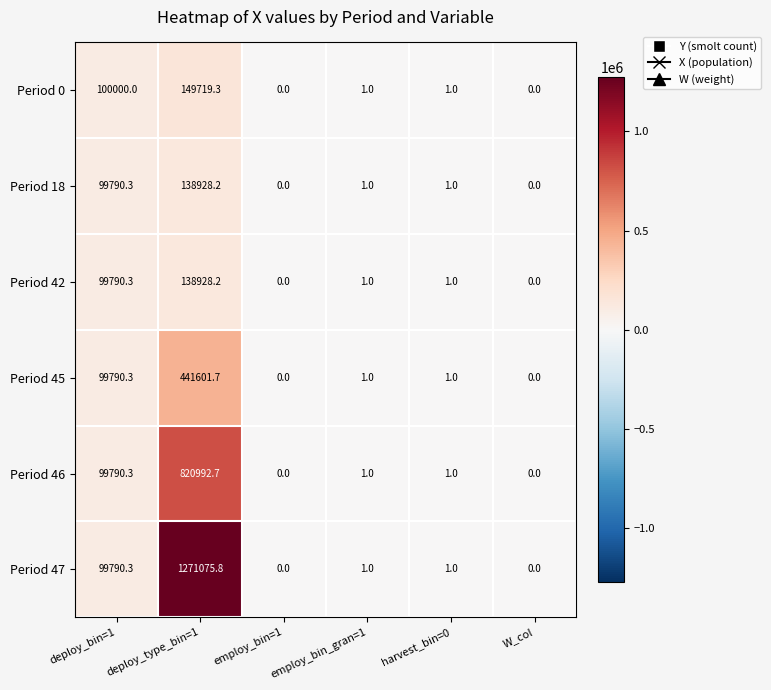

Which category has the highest value across all series?

deploy_type_bin=1